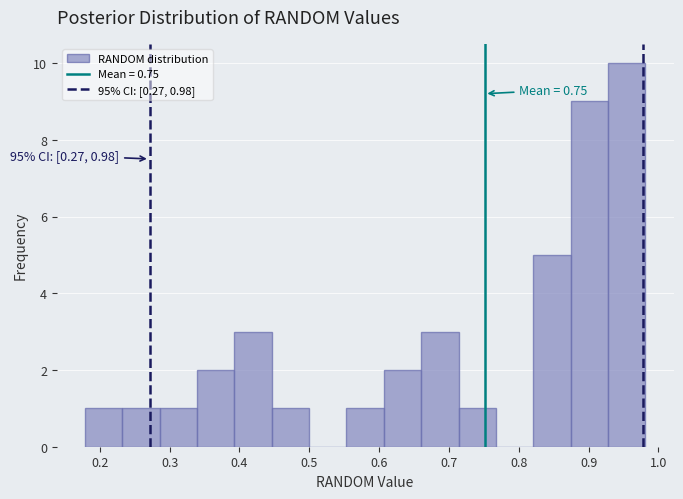

Over which range of the x-axis is the bar tallest?

0.93 to 0.98